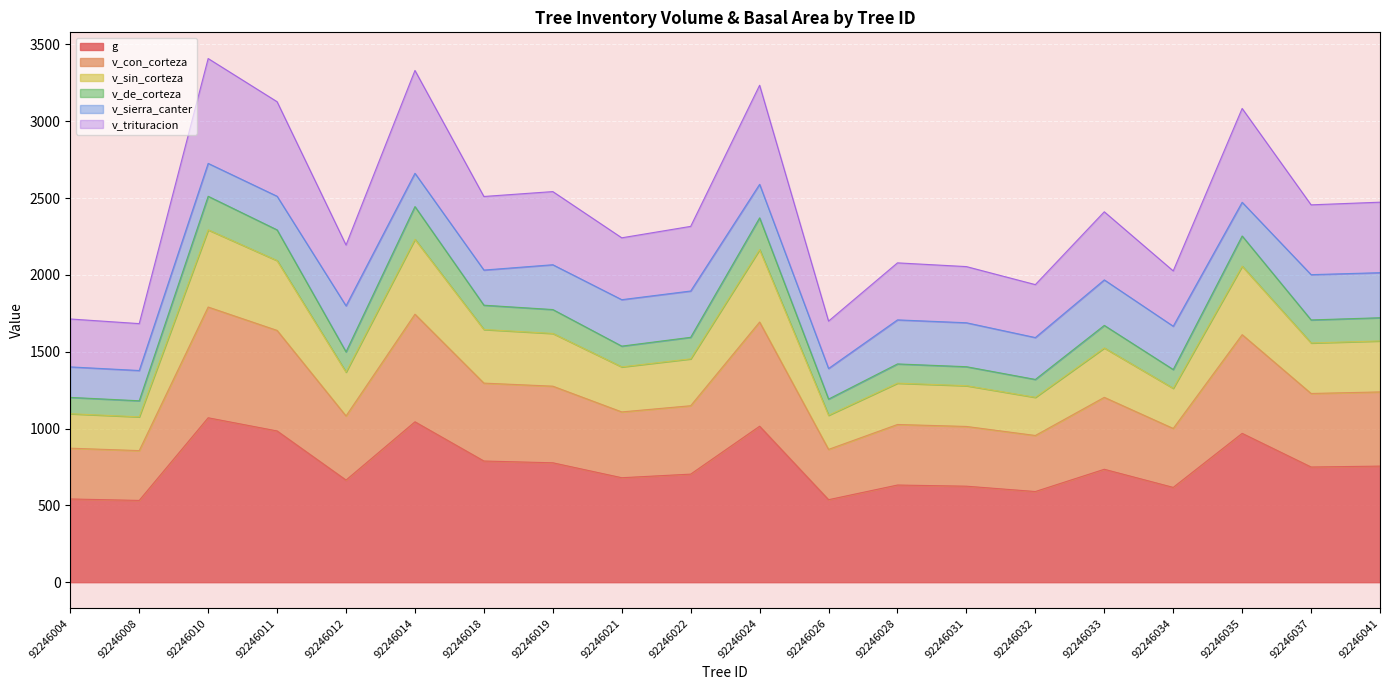

Is the value of v_trituracion at 92246041 greater than the value of v_de_corteza at 92246014?

Yes